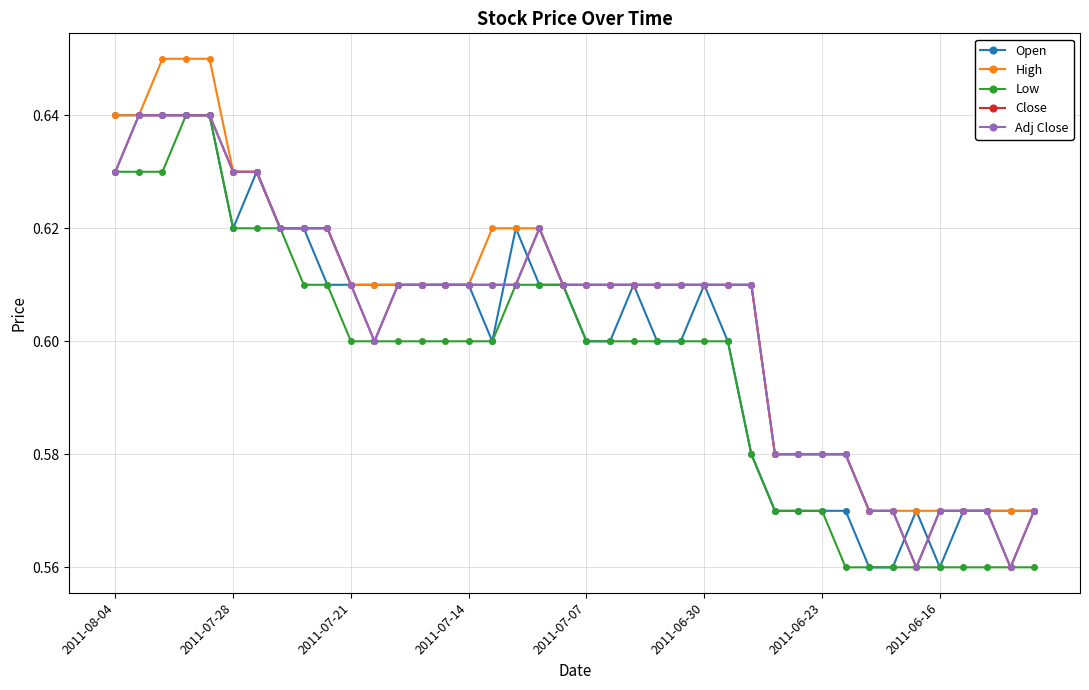

Does the chart have visible grid lines?

Yes